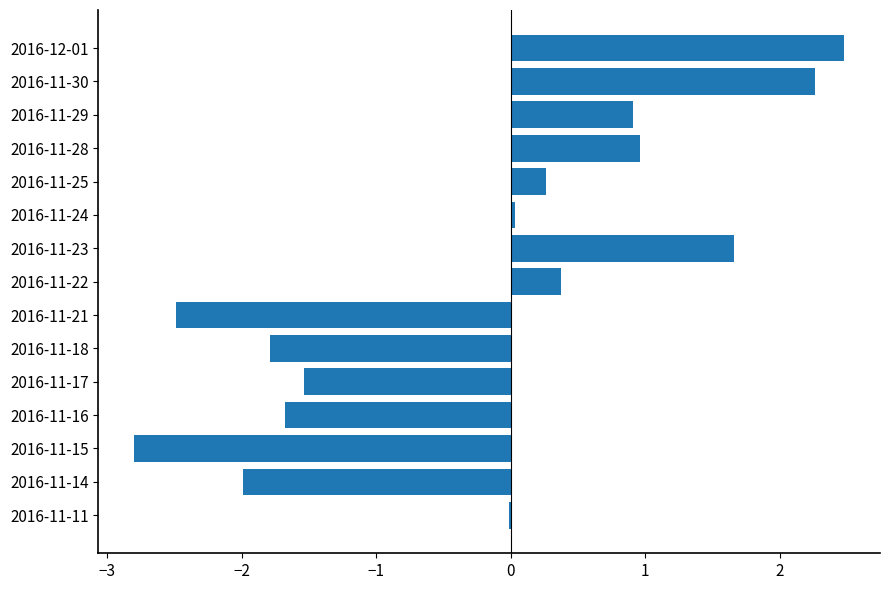

Which has a higher value, 2016-11-17 or 2016-11-29?

2016-11-29